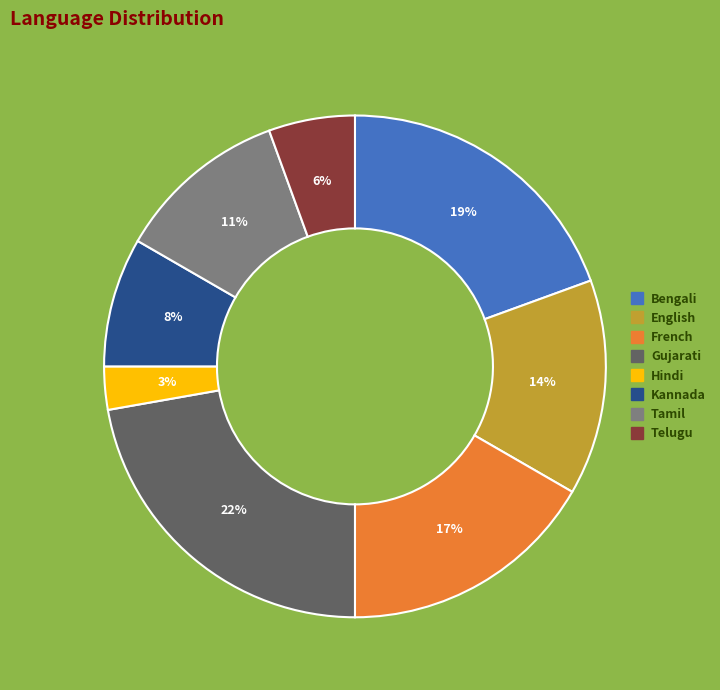

Rank the categories by value from lowest to highest.

Hindi, Telugu, Kannada, Tamil, English, French, Bengali, Gujarati